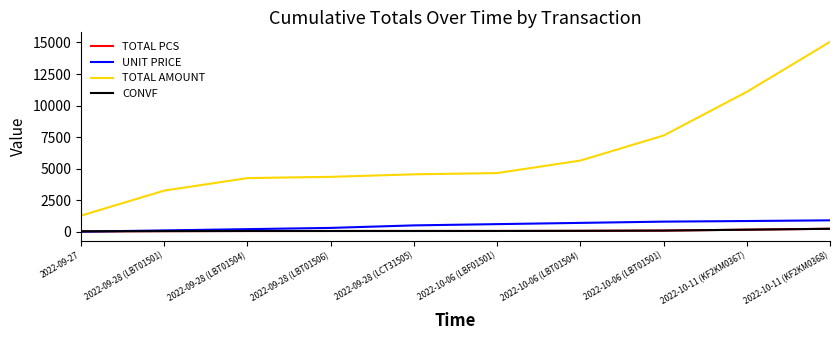

Is this an area chart (filled region under the line)?

No